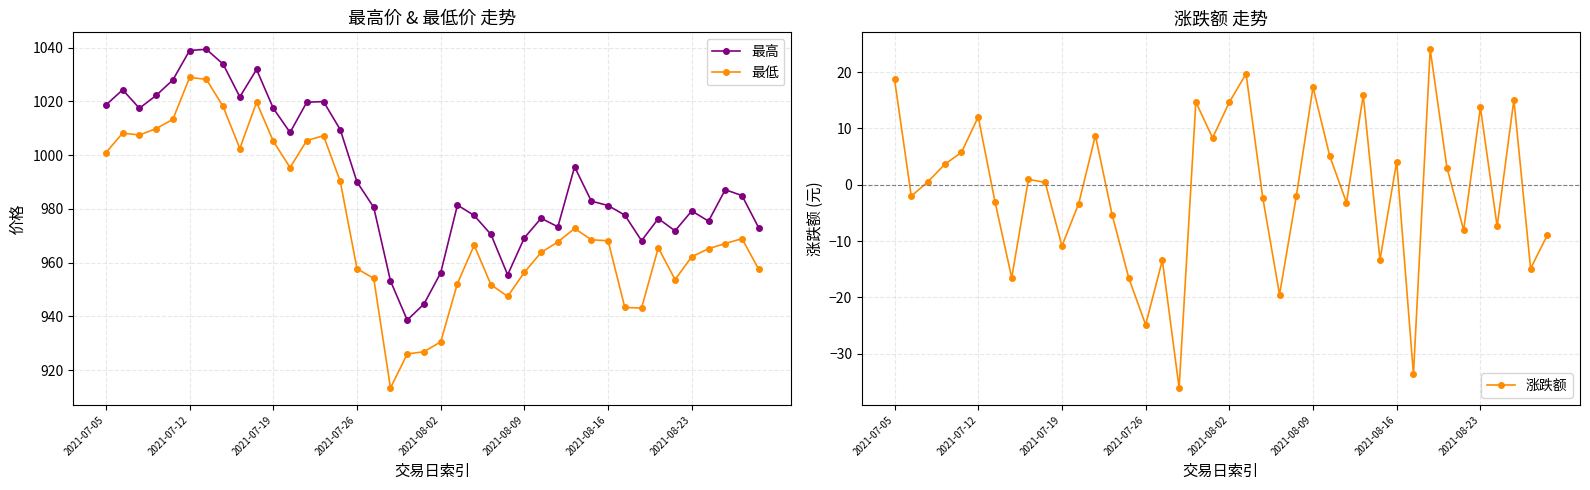

What is the sum of all 涨跌额 values?

-39.3